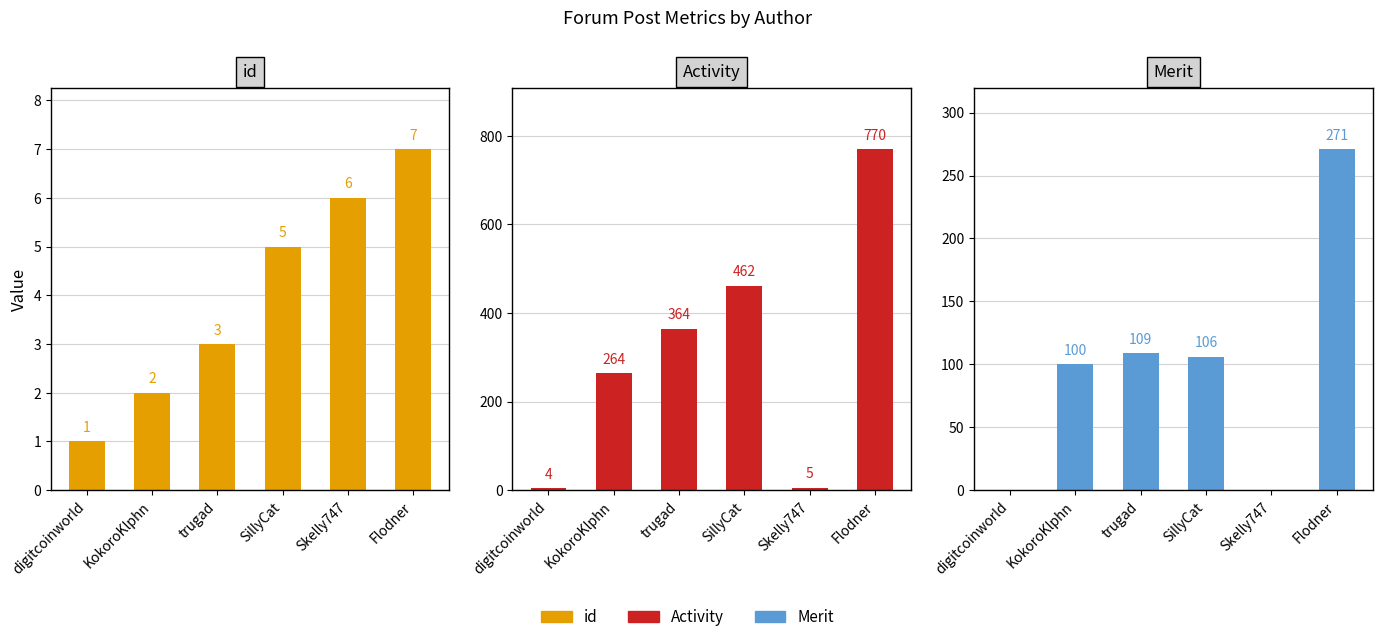

List the series in order of their peak value, highest first.

Activity, Merit, id